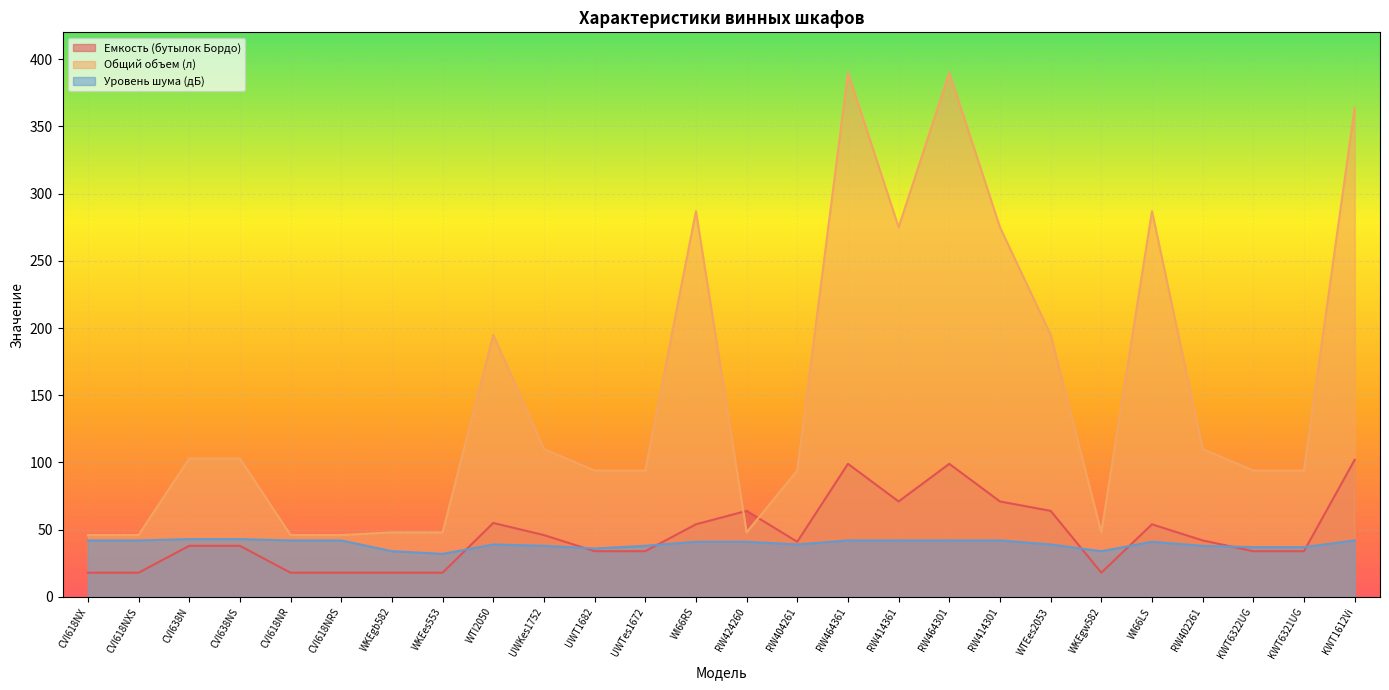

Reading left to right, what are all the values shown in this chart?

Емкость (бутылок Бордо): CVI618NX=18	CVI618NXS=18	CVI638N=38	CVI638NS=38	CVI618NR=18	CVI618NRS=18	WKEgb582=18	WKEes553=18	WTI2050=55	UWKes1752=46	UWT1682=34	UWTes1672=34	WI66RS=54	RW424260=64	RW404261=41	RW464361=99	RW414361=71	RW464301=99	RW414301=71	WTEes2053=64	WKEgw582=18	WI66LS=54	RW402261=42	KWT6322UG=34	KWT6321UG=34	KWT1612Vi=102
Общий объем (л): CVI618NX=46	CVI618NXS=46	CVI638N=103	CVI638NS=103	CVI618NR=46	CVI618NRS=46	WKEgb582=48	WKEes553=48	WTI2050=195	UWKes1752=110	UWT1682=94	UWTes1672=94	WI66RS=287	RW424260=48	RW404261=94	RW464361=390	RW414361=275	RW464301=390	RW414301=275	WTEes2053=195	WKEgw582=48	WI66LS=287	RW402261=110	KWT6322UG=94	KWT6321UG=94	KWT1612Vi=364
Уровень шума (дБ): CVI618NX=42	CVI618NXS=42	CVI638N=43	CVI638NS=43	CVI618NR=42	CVI618NRS=42	WKEgb582=34	WKEes553=32	WTI2050=39	UWKes1752=38	UWT1682=36	UWTes1672=38	WI66RS=41	RW424260=41	RW404261=39	RW464361=42	RW414361=42	RW464301=42	RW414301=42	WTEes2053=39	WKEgw582=34	WI66LS=41	RW402261=38	KWT6322UG=37	KWT6321UG=37	KWT1612Vi=42